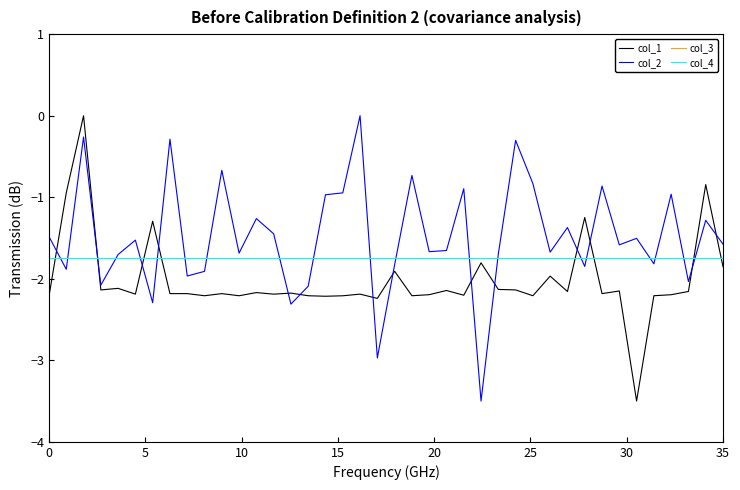

Does the chart display data point markers on the line(s)?

No